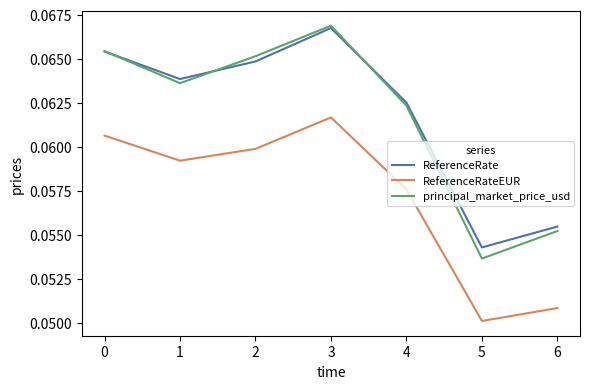

How many lines are shown in the chart?

3